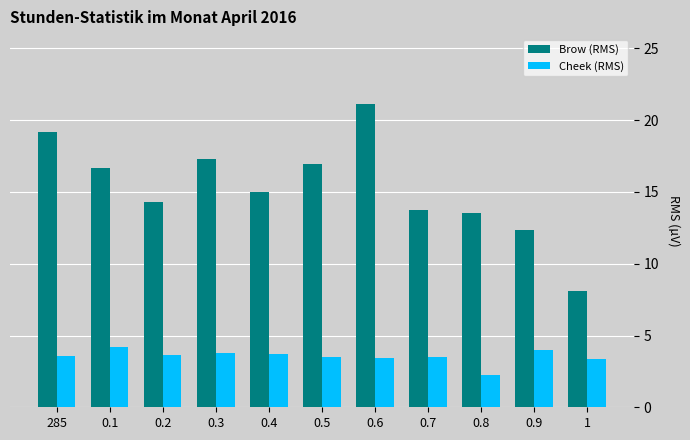

At 0.9, list the series in order from largest to smallest.

Brow (RMS), Cheek (RMS)